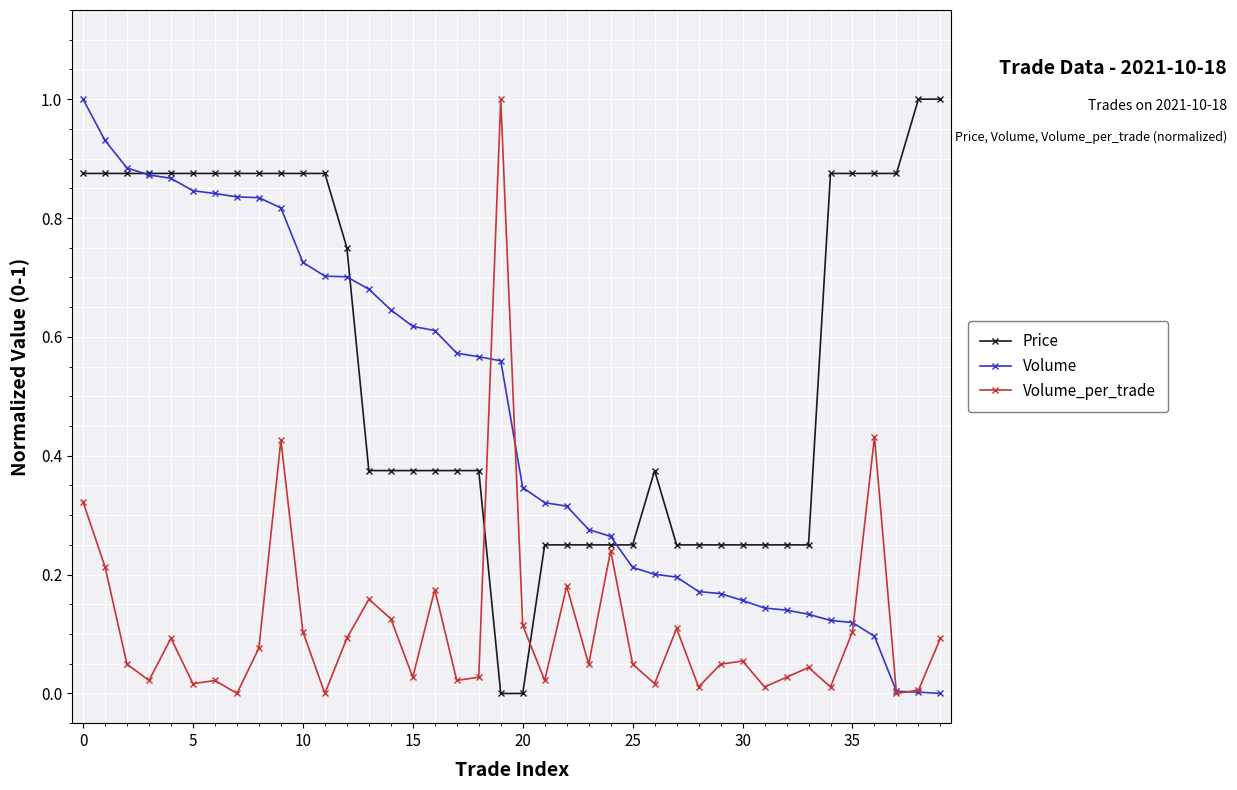

Rank the series by their average value, from highest to lowest.

Price, Volume, Volume_per_trade